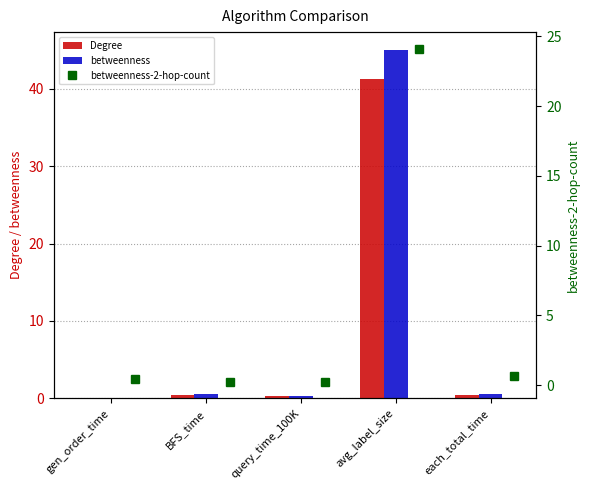

How many values in Degree are above zero?

4